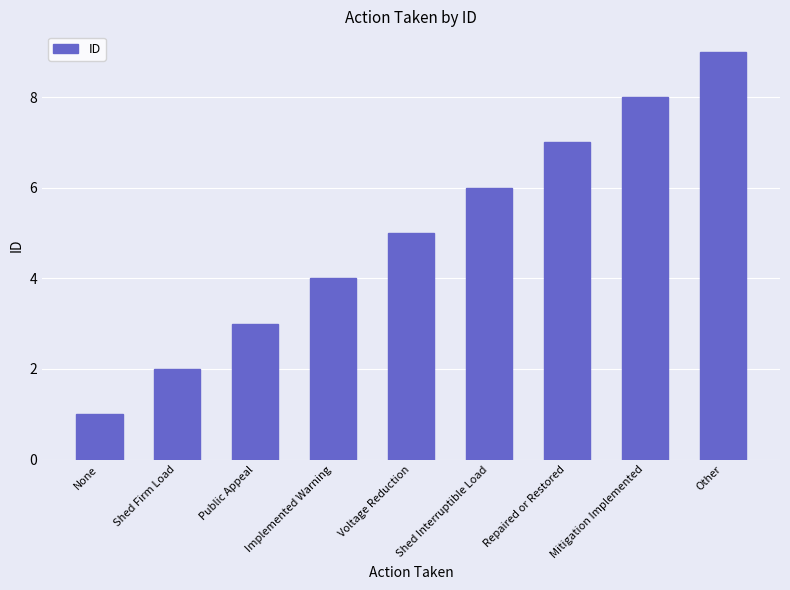

What is the change in value from Implemented Warning to Other?

+5